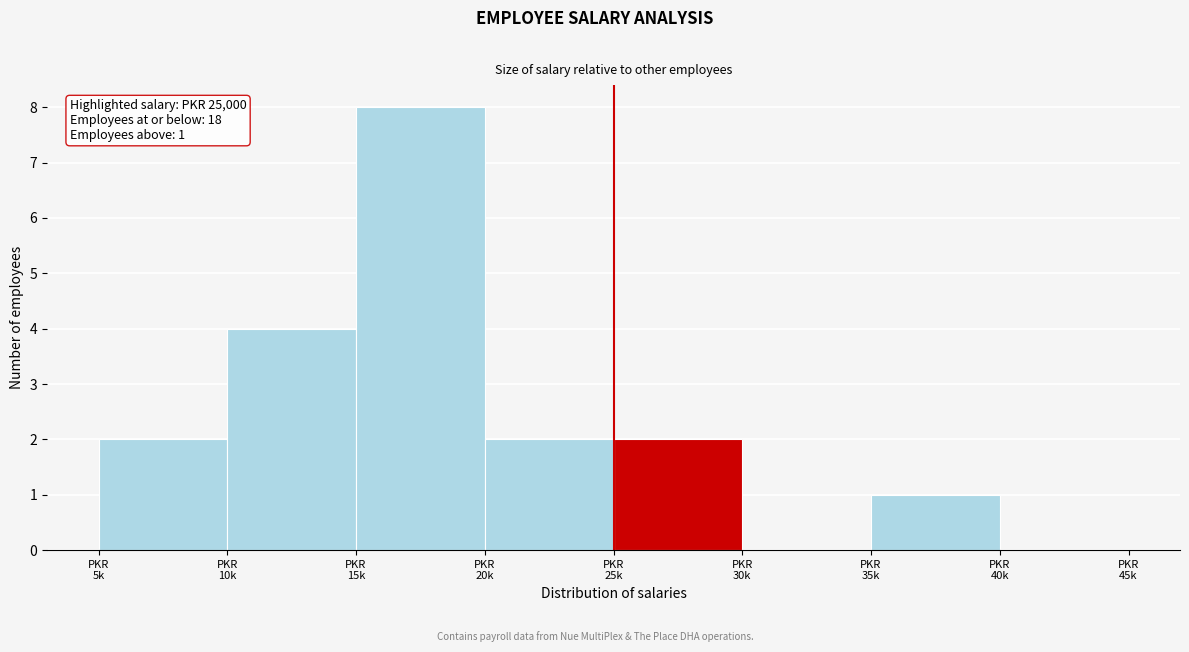

What is the sum of all values?

19